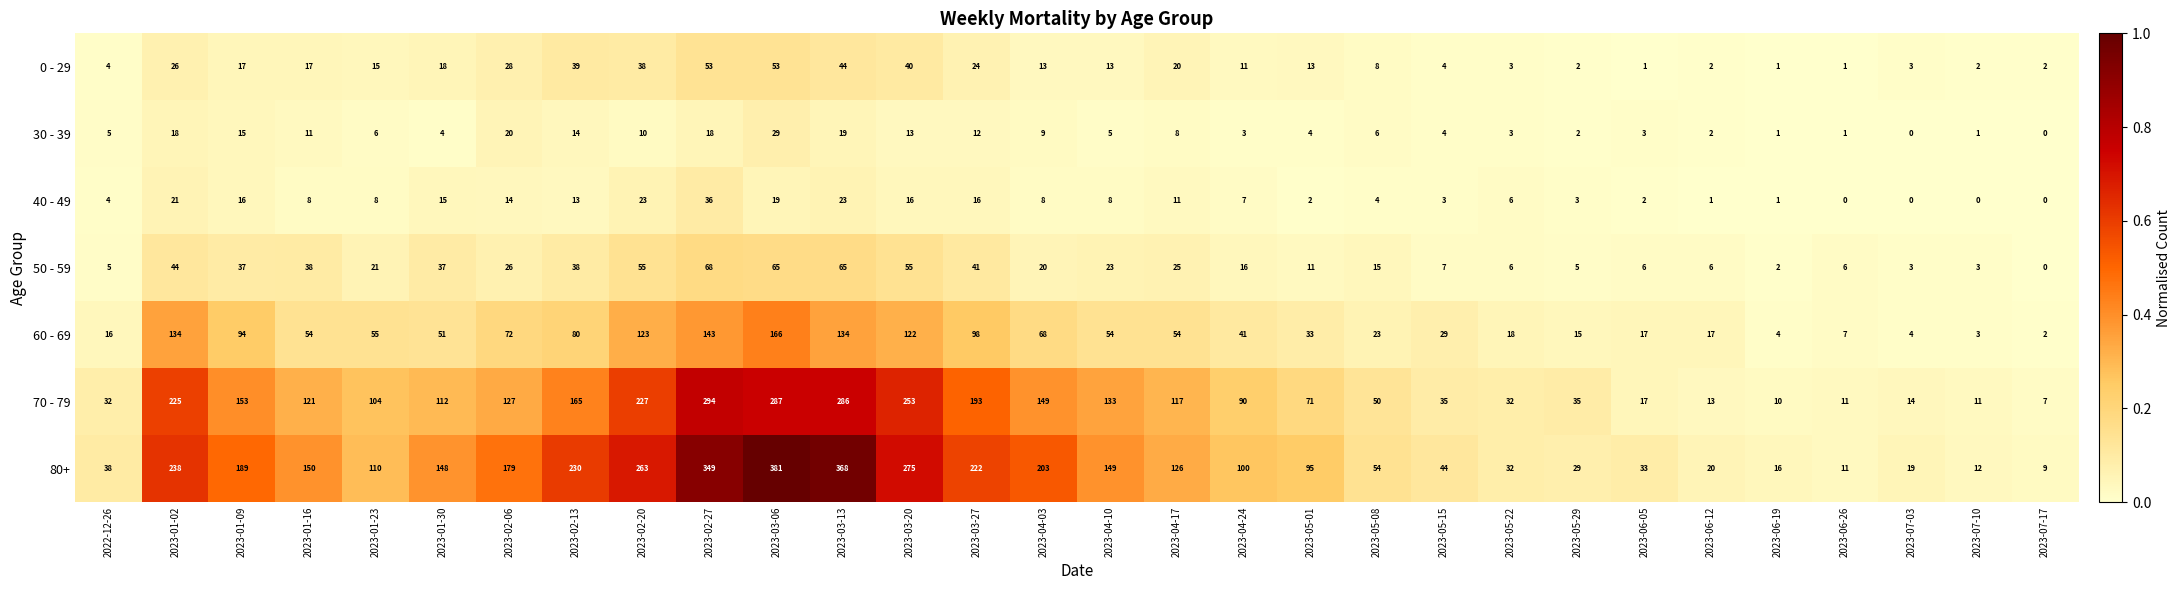

Is it true that 60 - 69 equals 26 at 2023-06-05?

False